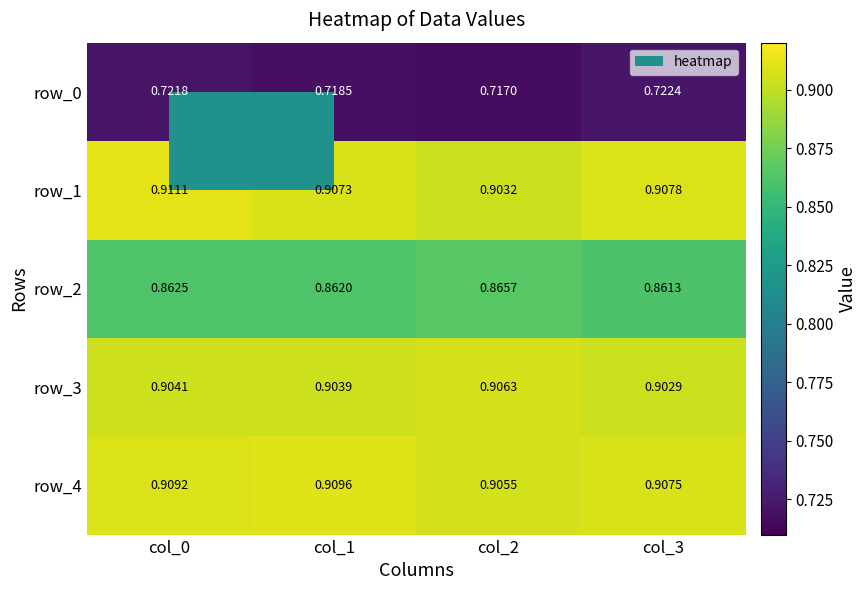

True or false: row_1 has a value of 0.9 at col_0.

True